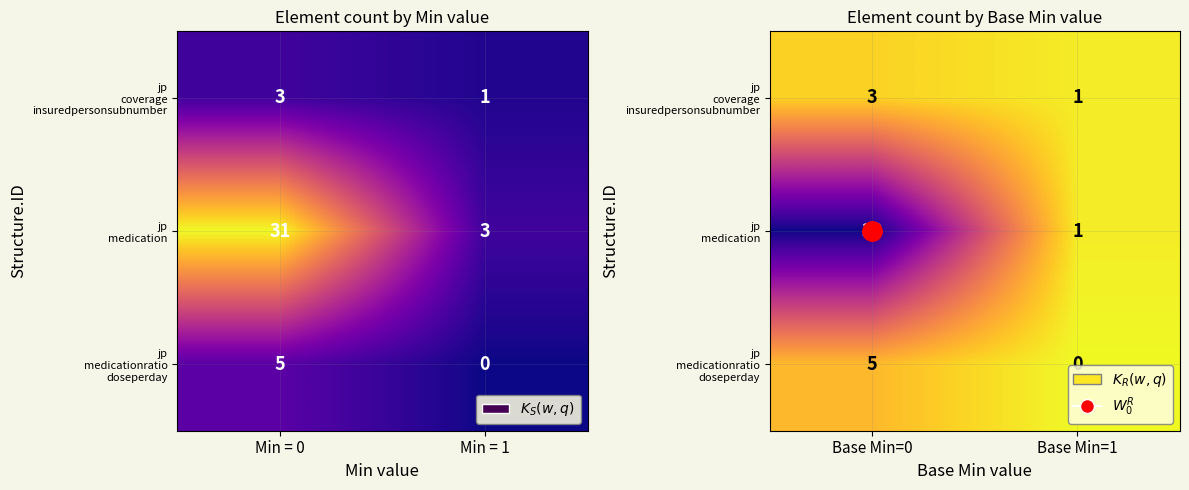

At which label does jp medicationratio doseperday reach its minimum?

Base Min=1